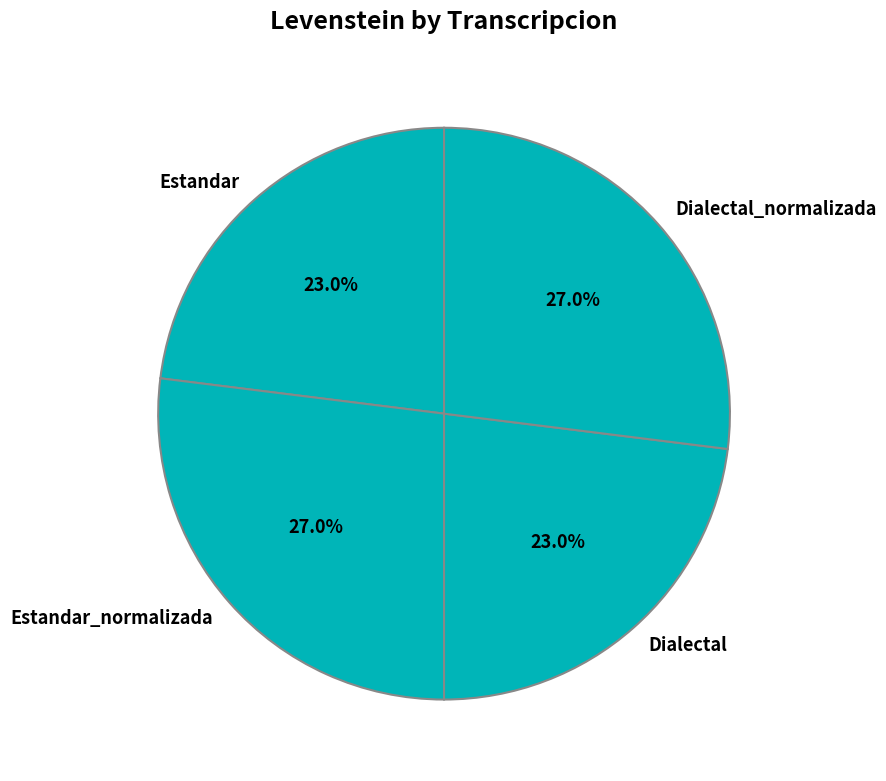

Does Dialectal_normalizada represent more than half of the total?

No